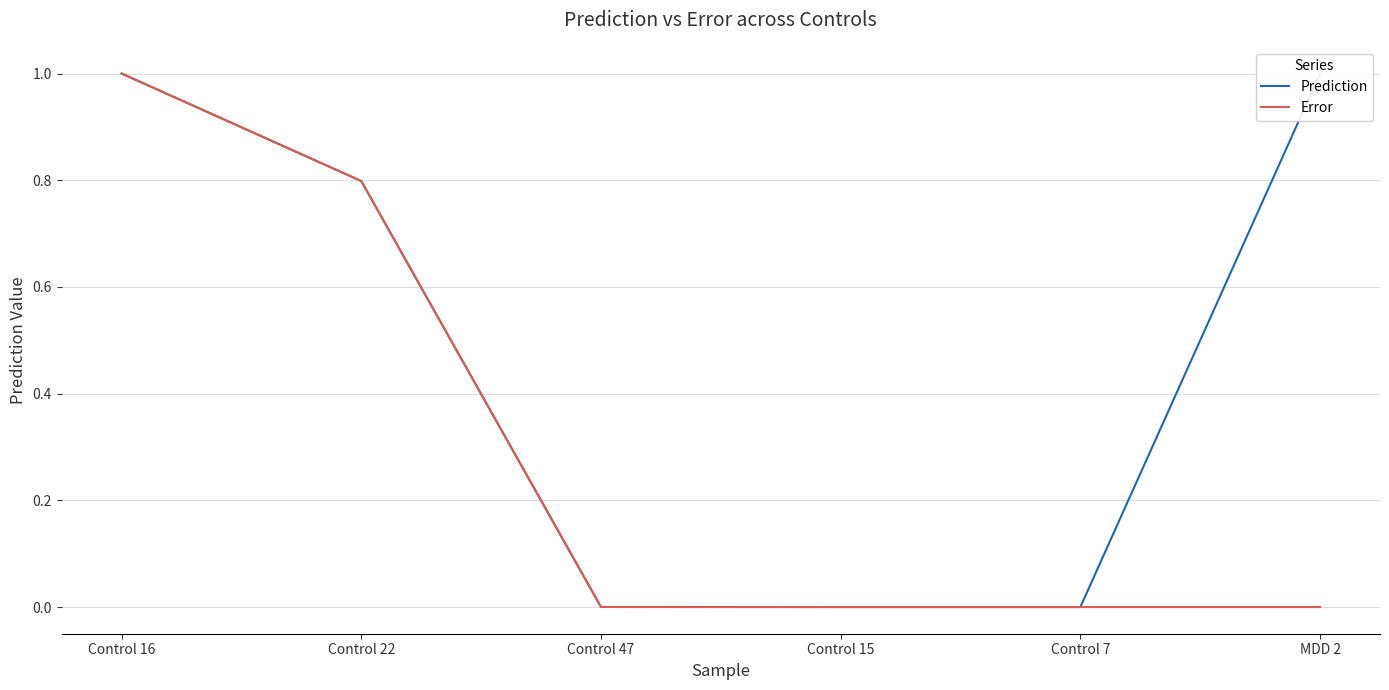

The value of Error at Control 7 is 0.0. True or false?

True